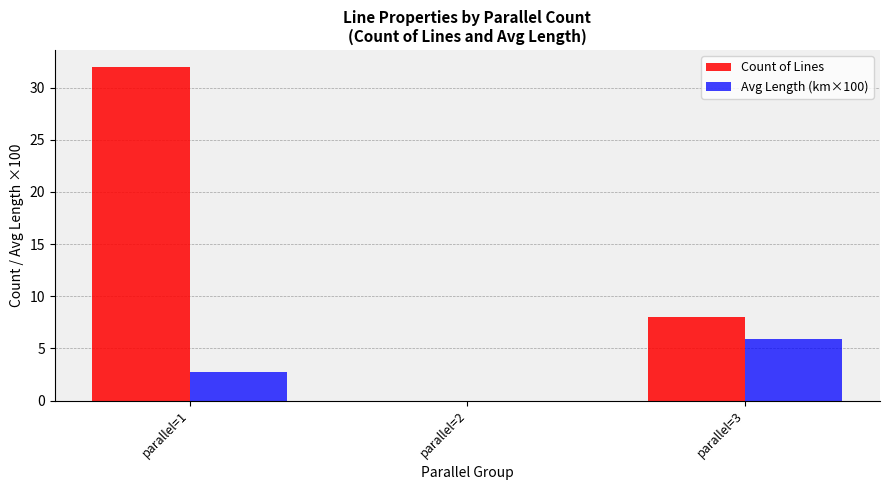

At parallel=1, list the series in order from largest to smallest.

Count of Lines, Avg Length (km×100)